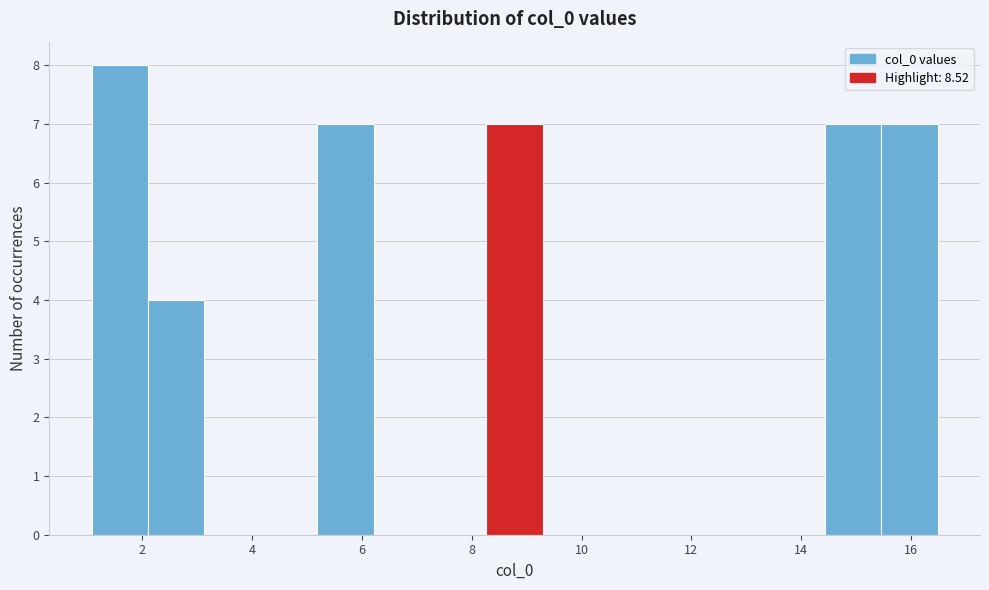

Reading left to right, transcribe this chart: for each bar, give the range it covers on the x-axis and its height. Neither the bar edges nor the heights are printed on the chart, so give them approximately, as read against the axes.

1.0 to 2.2: 8
2.2 to 3.2: 4
3.2 to 4.2: 0
4.2 to 5.2: 0
5.2 to 6.2: 7
6.2 to 7.2: 0
7.2 to 8.2: 0
8.2 to 9.2: 7
9.2 to 10.4: 0
10.4 to 11.4: 0
11.4 to 12.4: 0
12.4 to 13.4: 0
13.4 to 14.4: 0
14.4 to 15.4: 7
15.4 to 16.4: 7